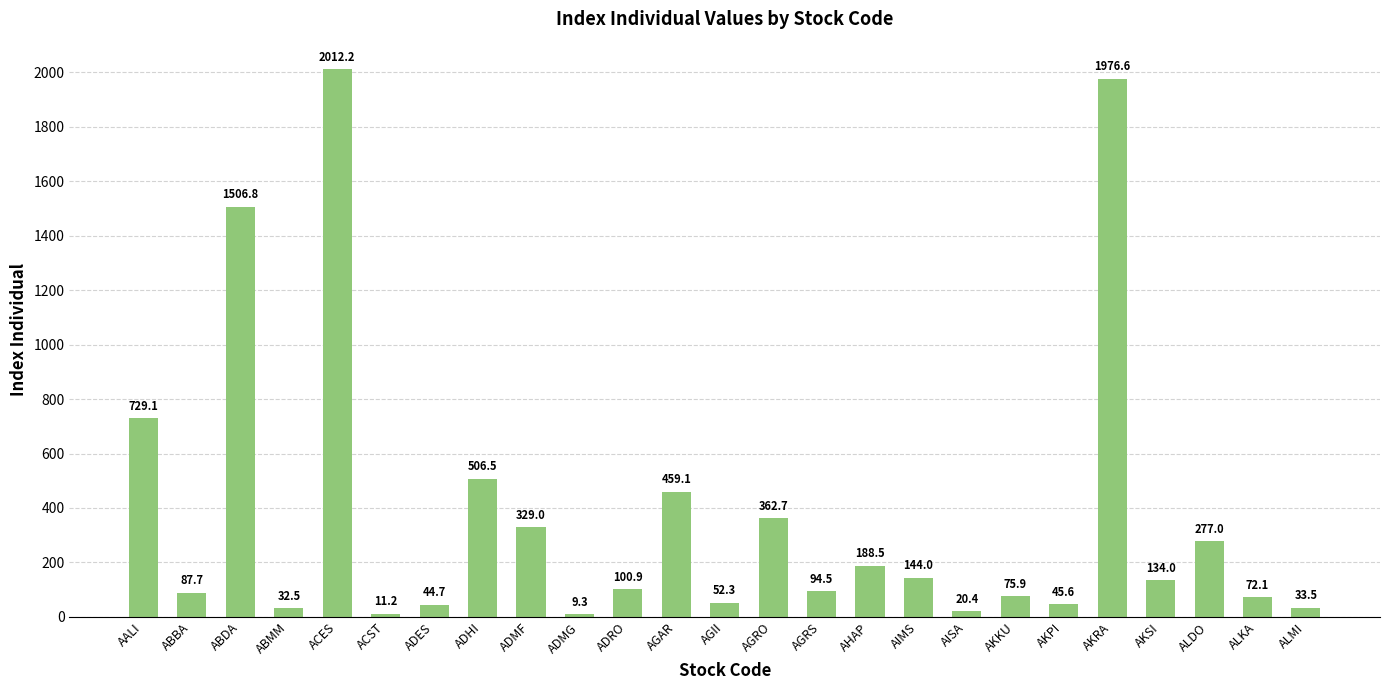

Which category has the highest value across all series?

ACES